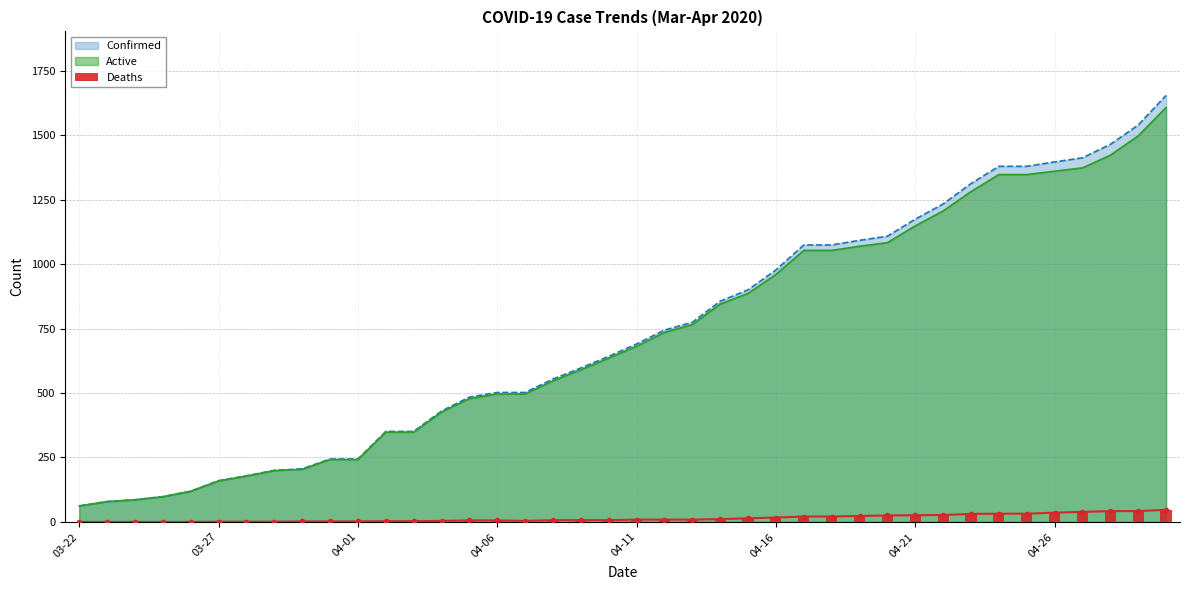

What is the value of the 23rd bar from the left?

9